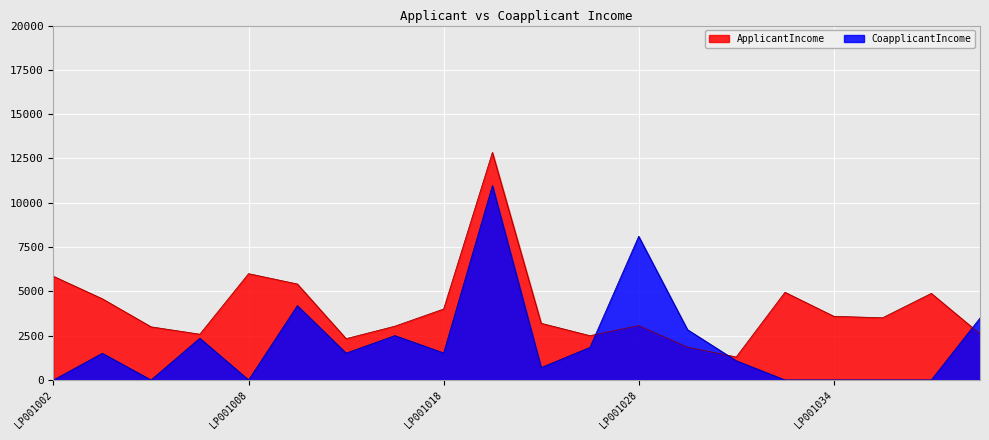

What are all the series names shown in the legend?

ApplicantIncome, CoapplicantIncome